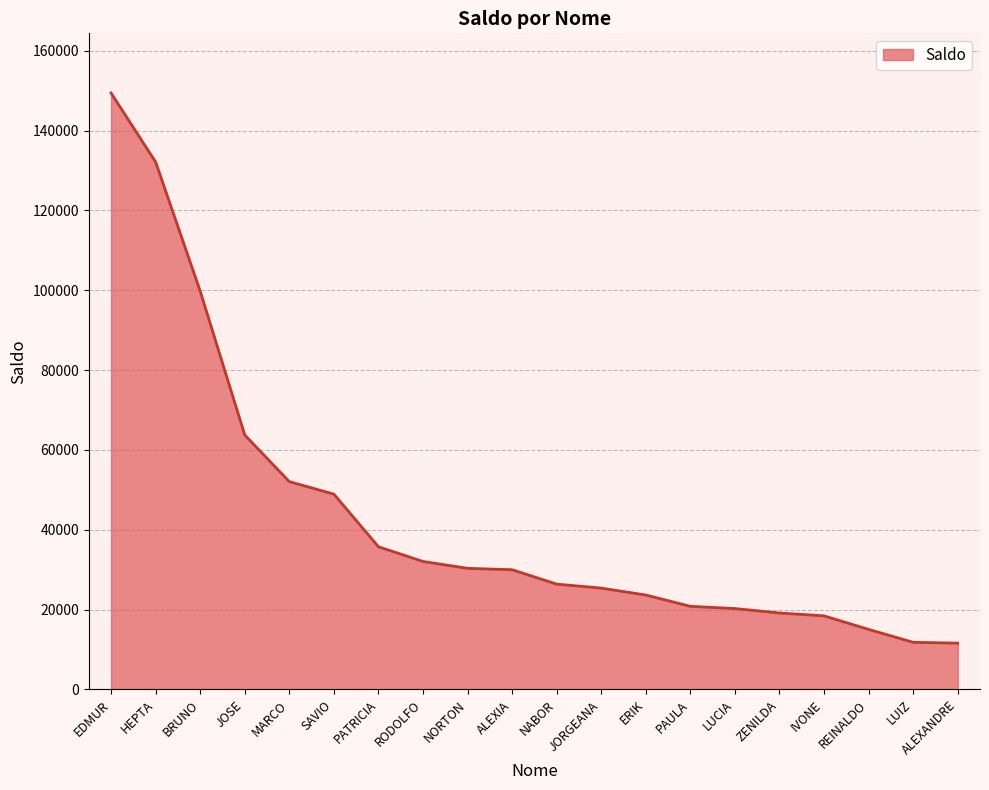

Count the number of data series in this chart.

1